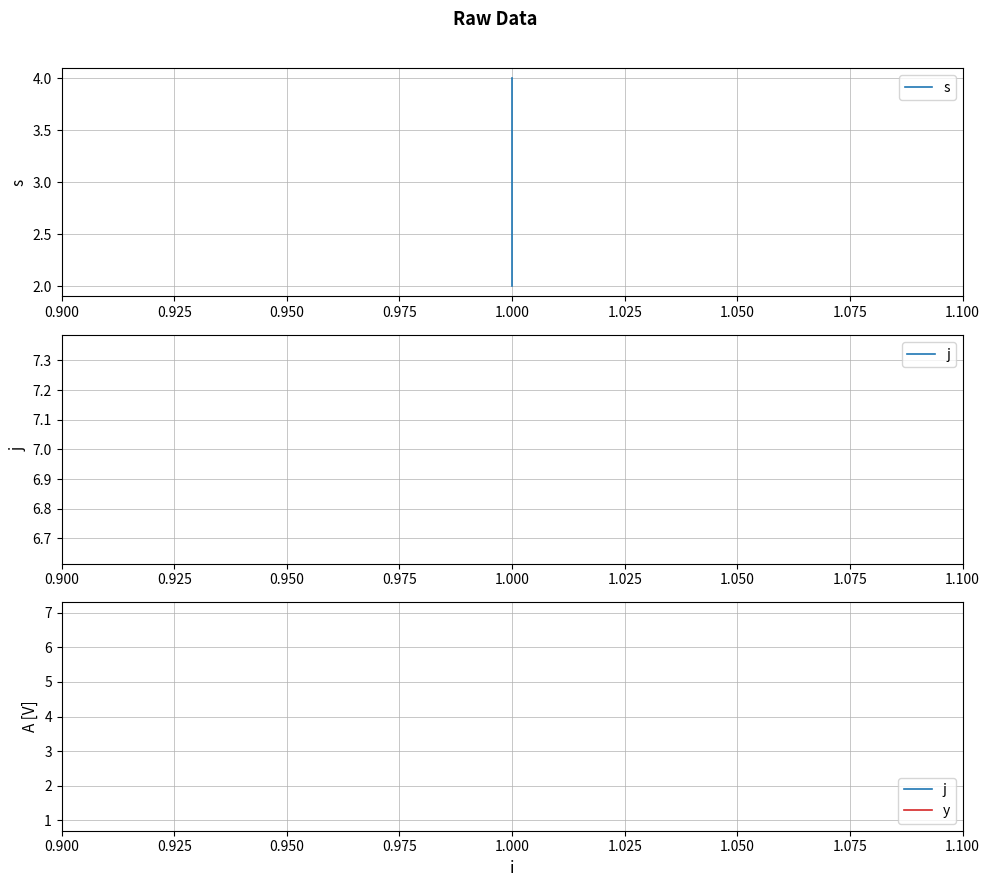

The s series shows 7 at 1.000. True or false?

False